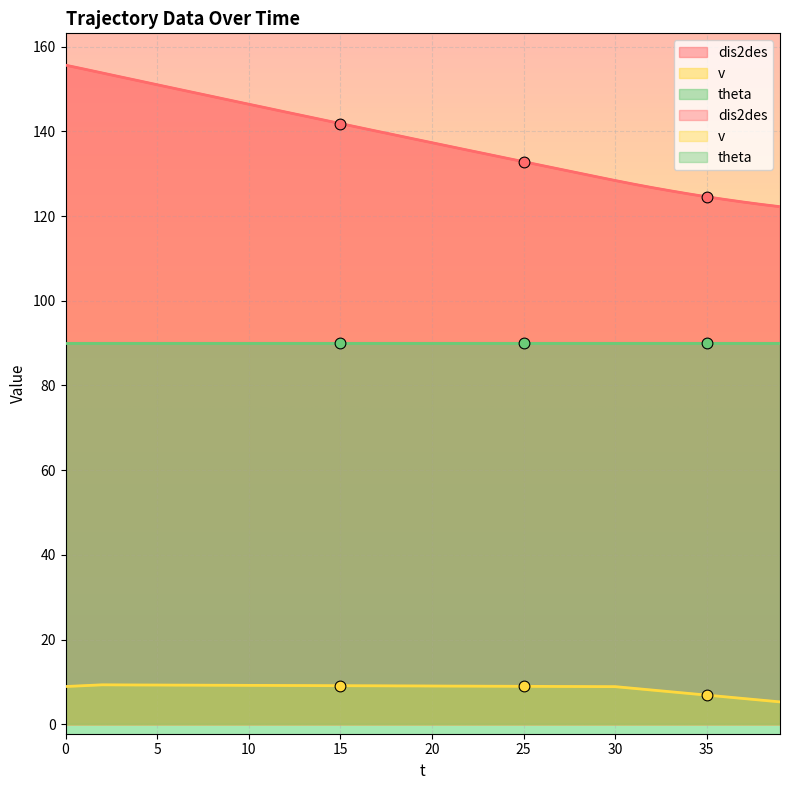

Which series has the largest Y range (max minus min)?

dis2des